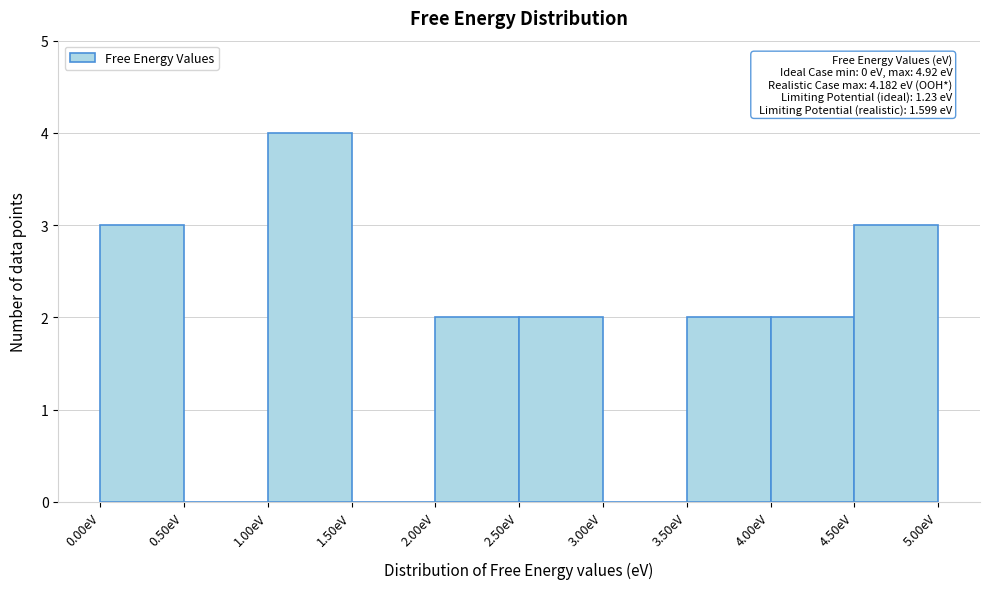

Over which range of the x-axis is the bar tallest?

1.0 to 1.5